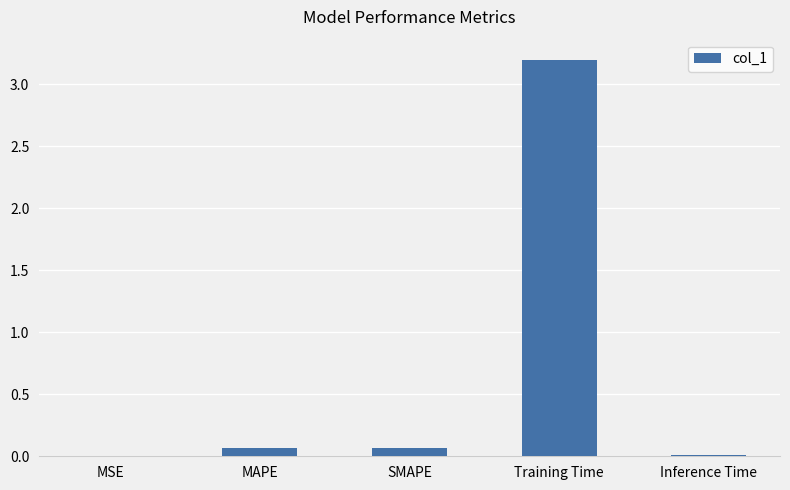

What is the maximum value shown in the chart?

3.2